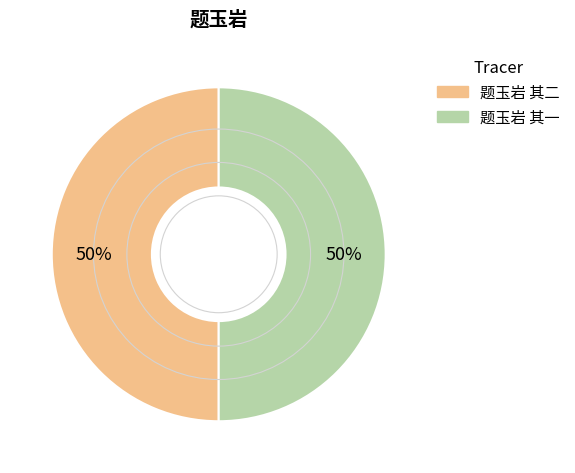

True or false: 题玉岩 其二 accounts for 38% of the total.

False